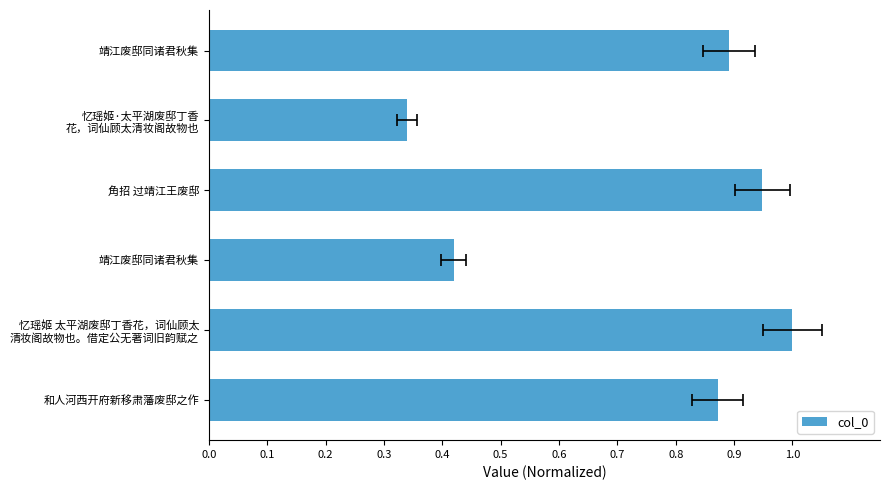

Which has a higher value, 忆瑶姬 太平湖废邸丁香花，词仙顾太 清妆阁故物也。借定公无著词旧韵赋之 or 靖江废邸同诸君秋集?

忆瑶姬 太平湖废邸丁香花，词仙顾太 清妆阁故物也。借定公无著词旧韵赋之